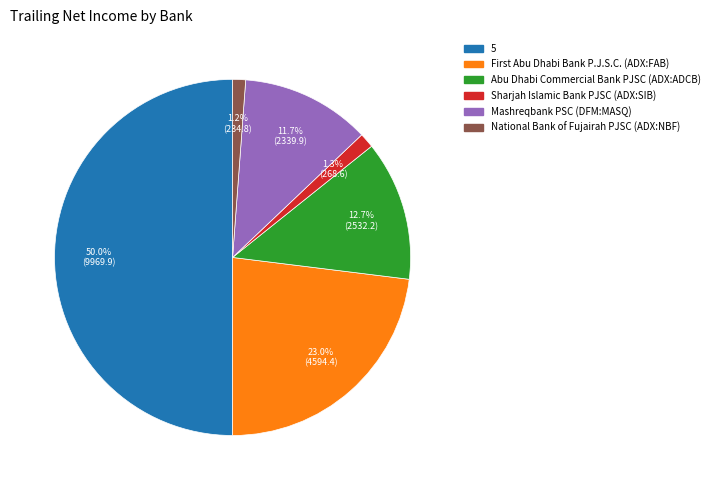

Does Mashreqbank PSC (DFM:MASQ) represent more than half of the total?

No